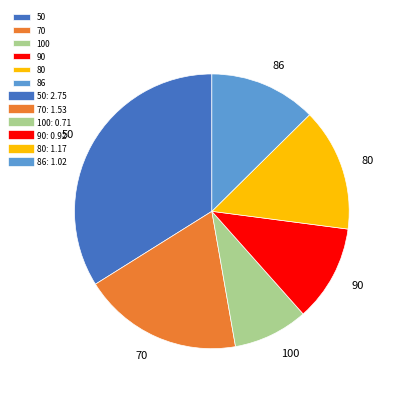

Rank the categories by value from lowest to highest.

100, 90, 86, 80, 70, 50